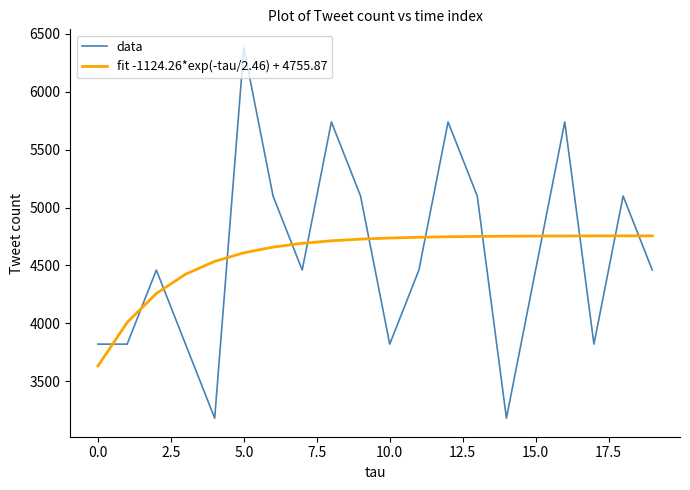

What is the maximum value shown in the chart?

6378.8